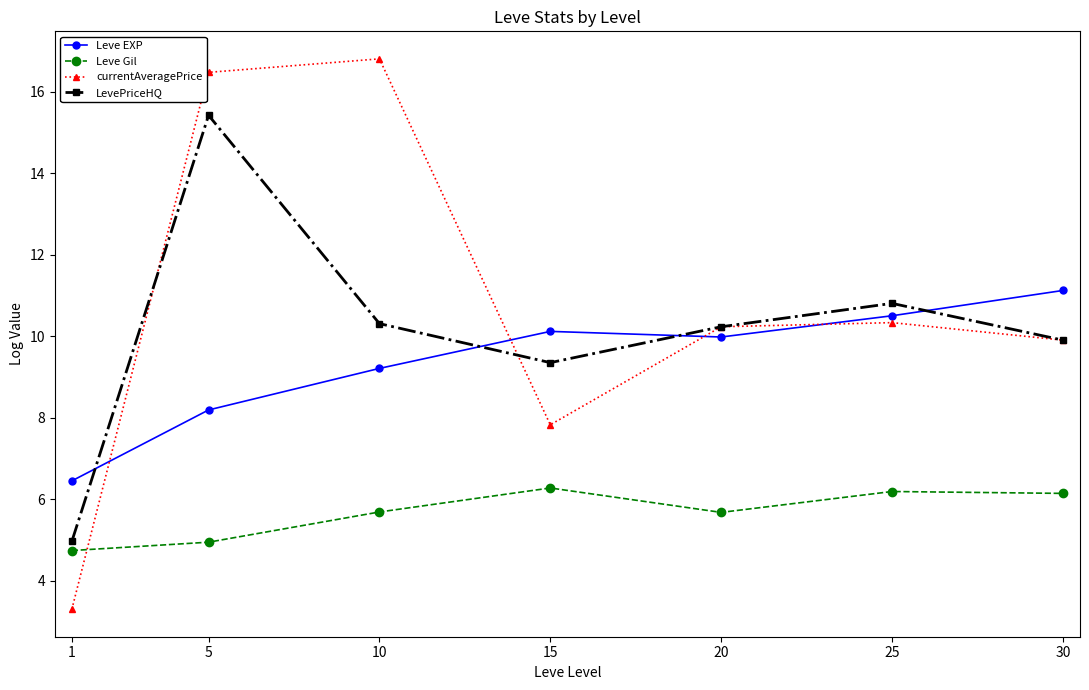

True or false: Leve EXP and Leve Gil intersect in this chart.

False